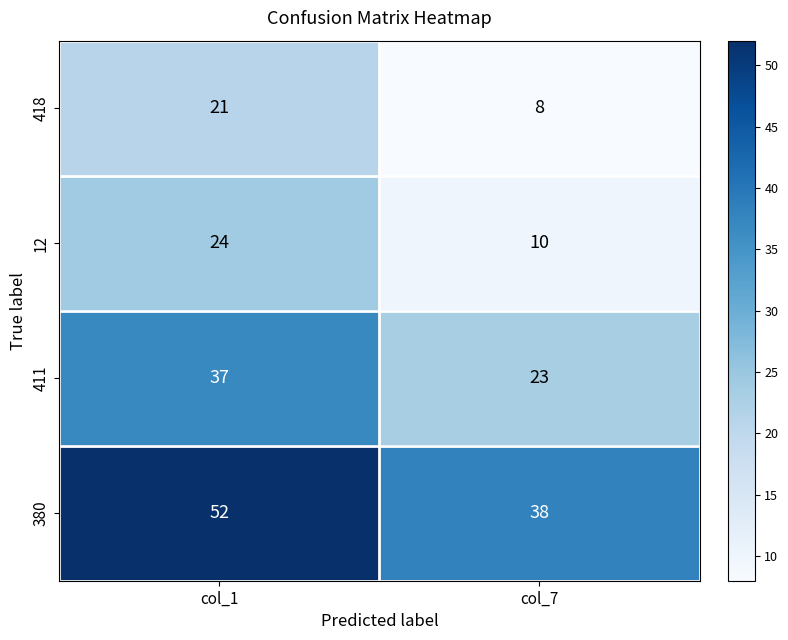

Is the value of 418 at col_1 greater than the value of 411 at col_1?

No